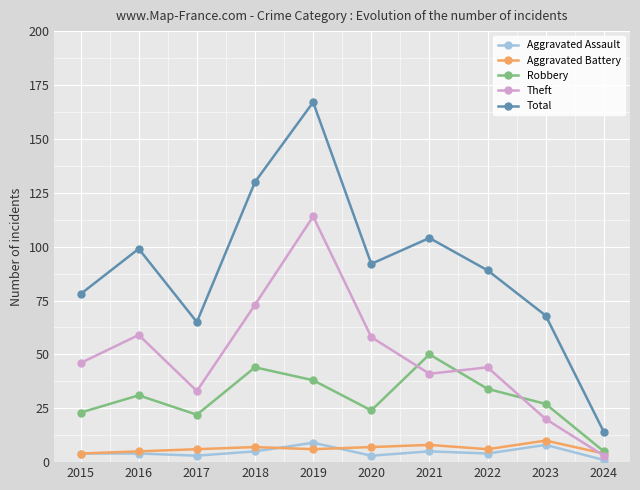

The value of Theft at 2017 is 58. True or false?

False